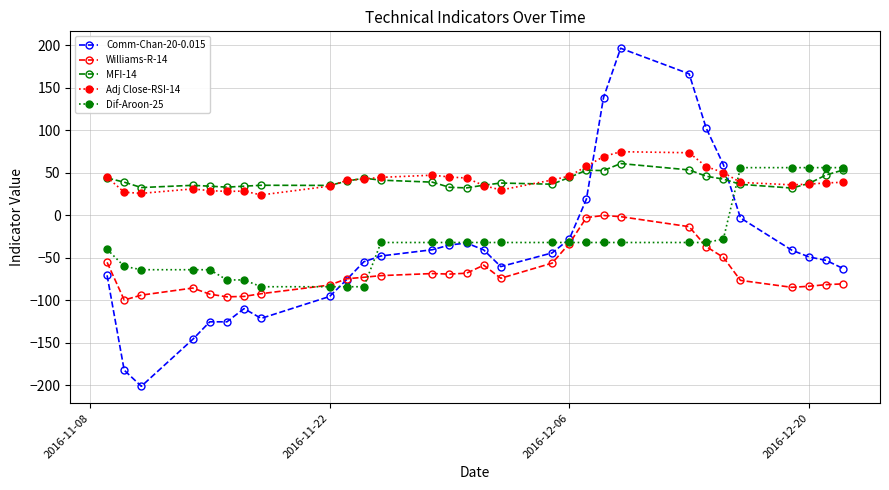

What is the value of the Dif-Aroon-25 point at the 9th from the left?

-84.0